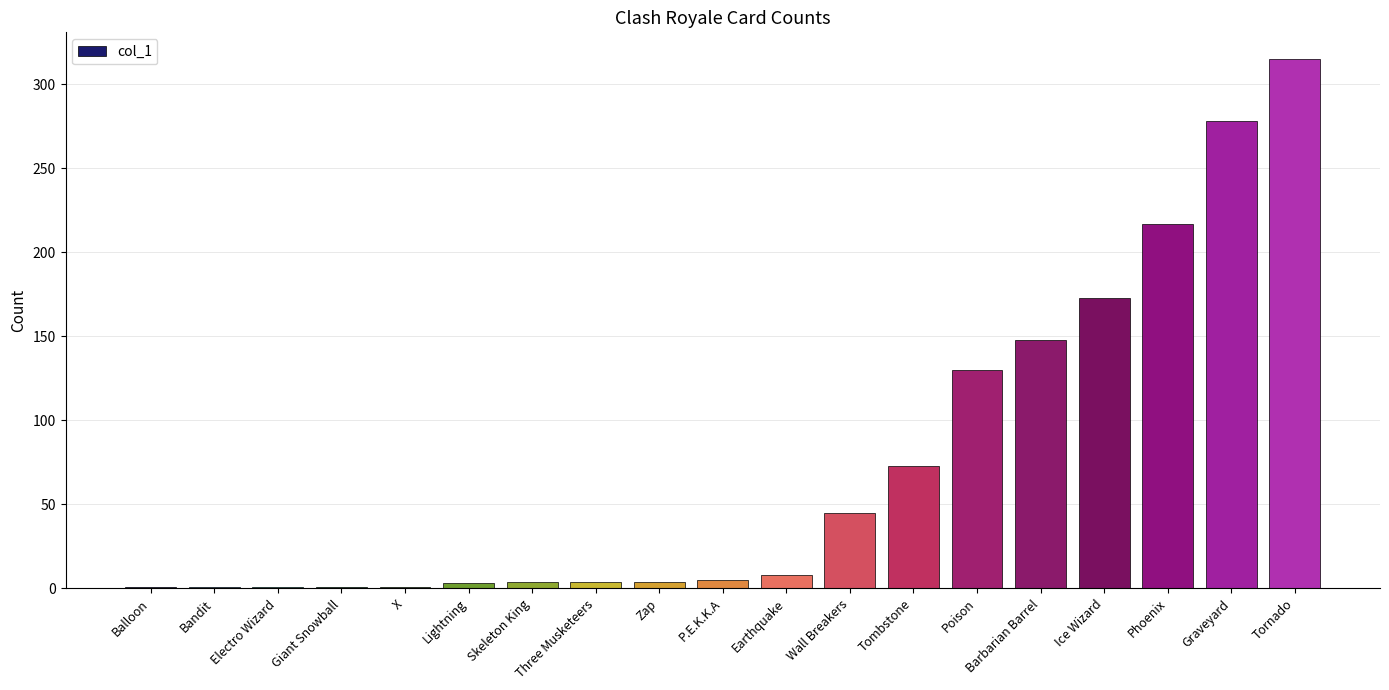

What is the maximum value shown in the chart?

315